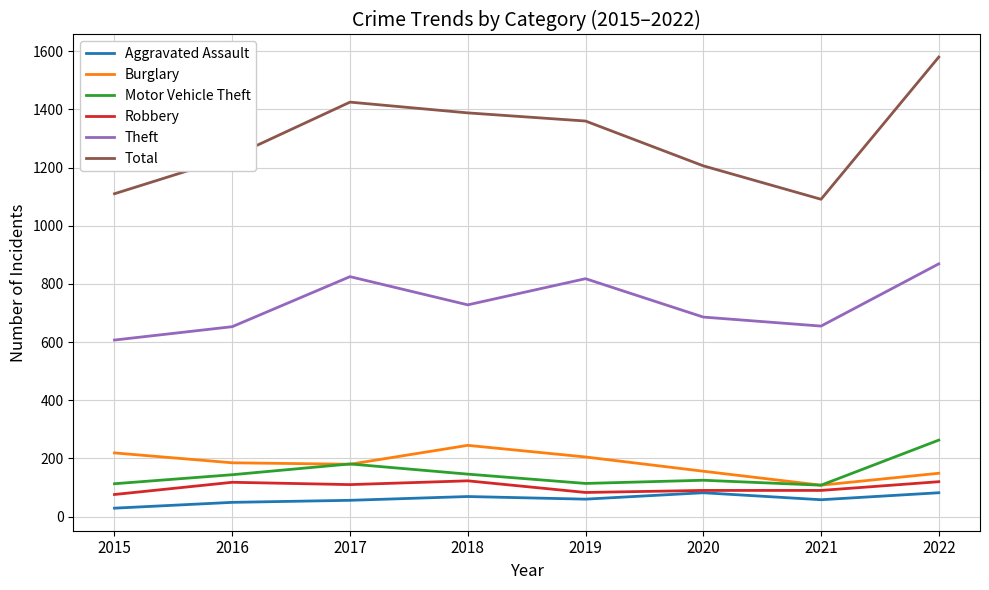

Is it true that Motor Vehicle Theft equals 114 at 2019?

True